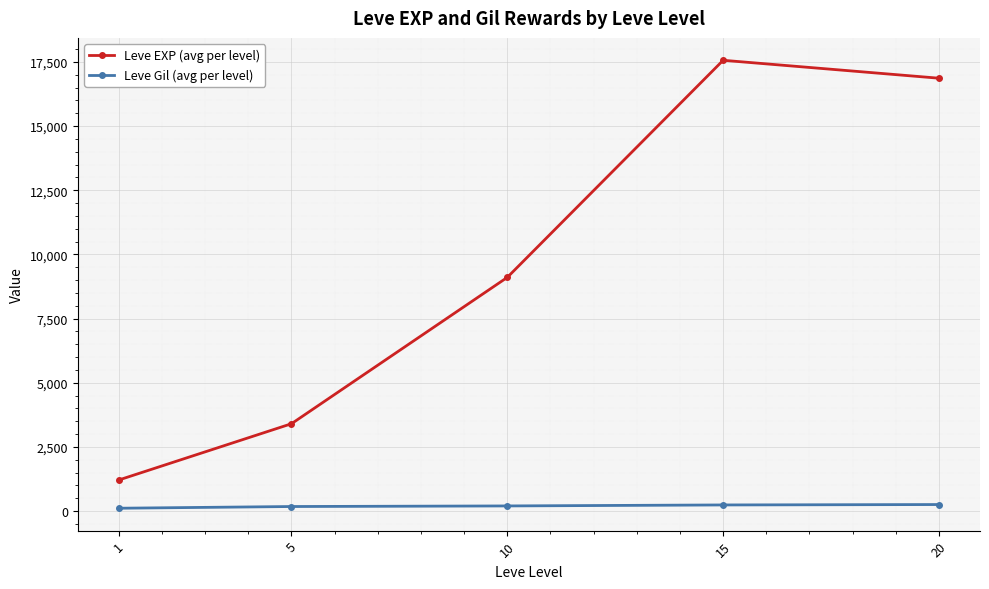

How many data points in Leve Gil (avg per level) are above 202?

3